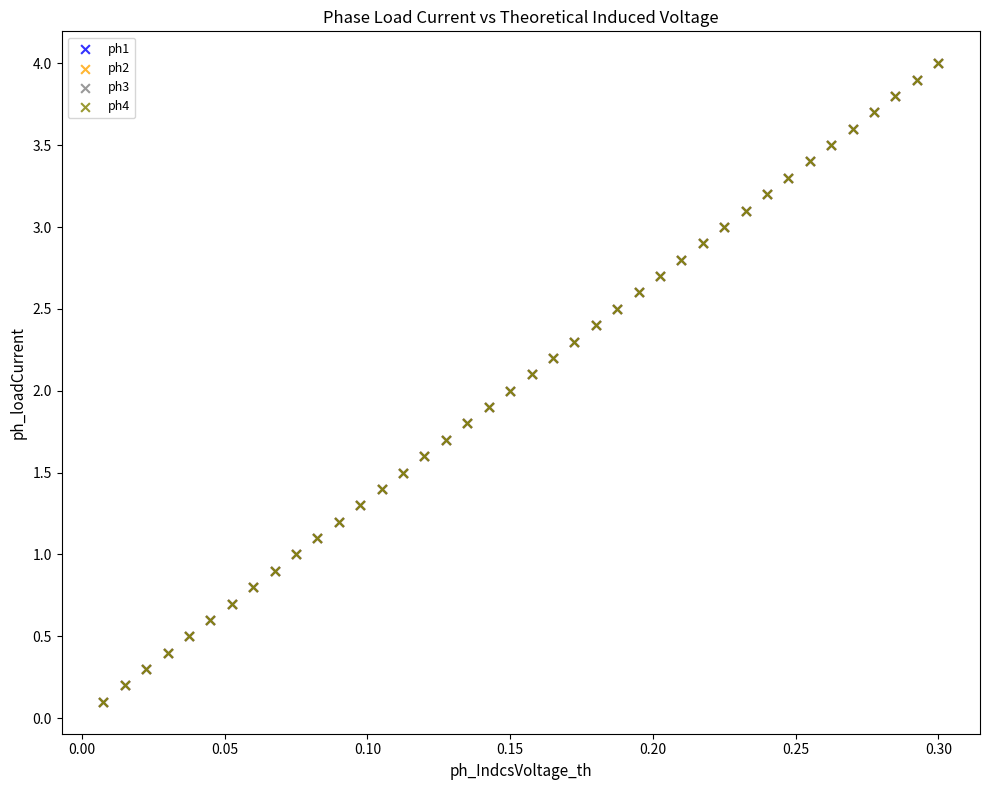

What are all the series names shown in the legend?

ph1, ph2, ph3, ph4